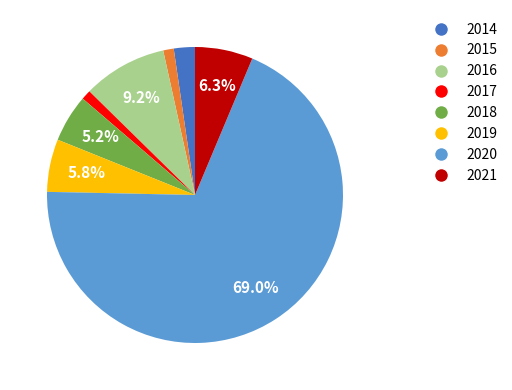

How many slices are in this pie chart?

8